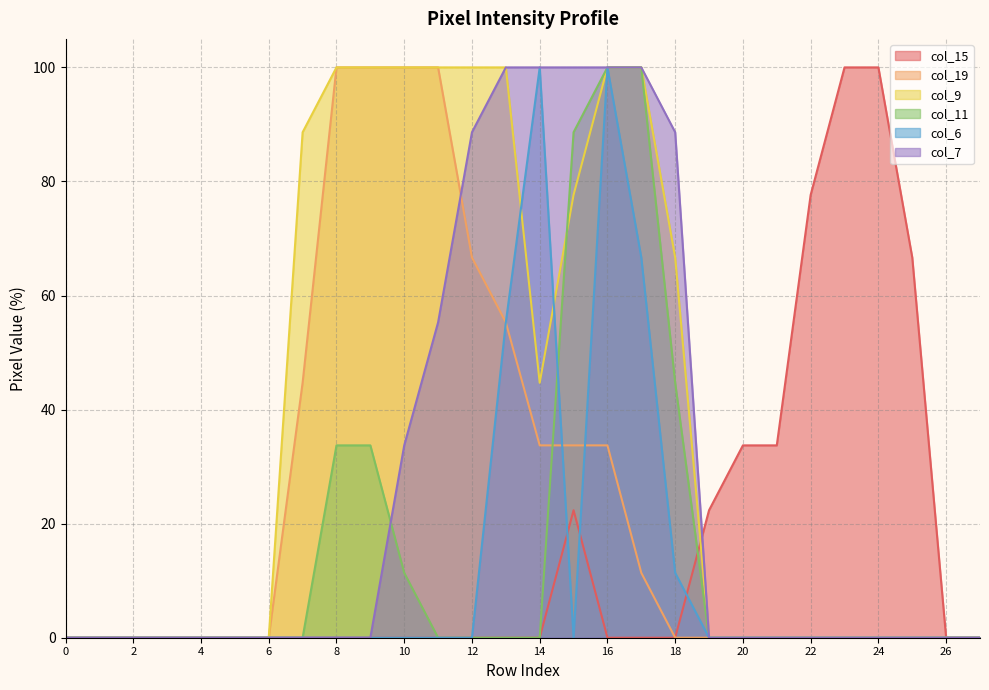

How many data points in col_7 are above 0?

9